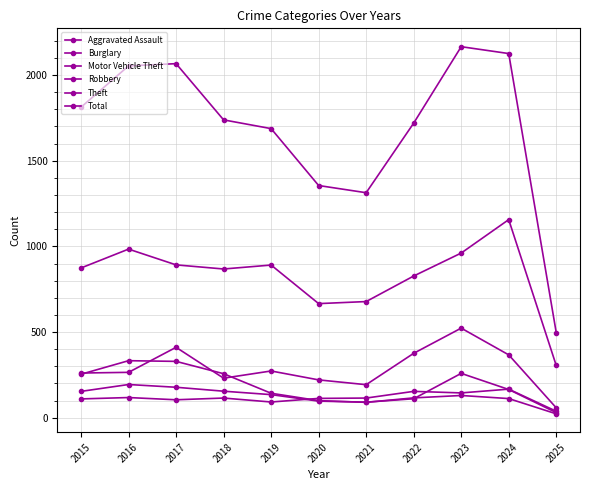

Is this an area chart (filled region under the line)?

No